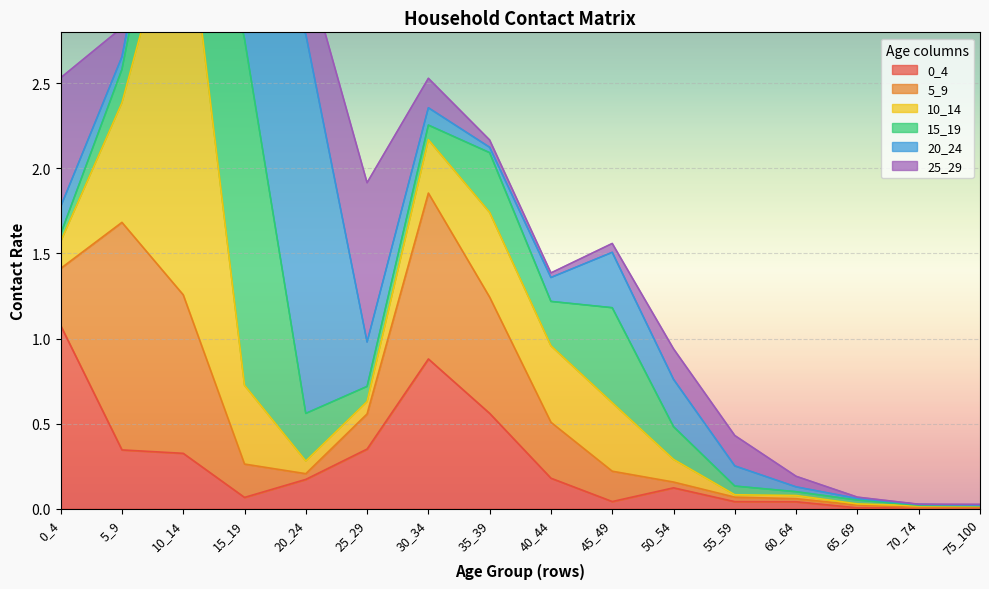

Read the 15_19 value at 45_49.

0.6